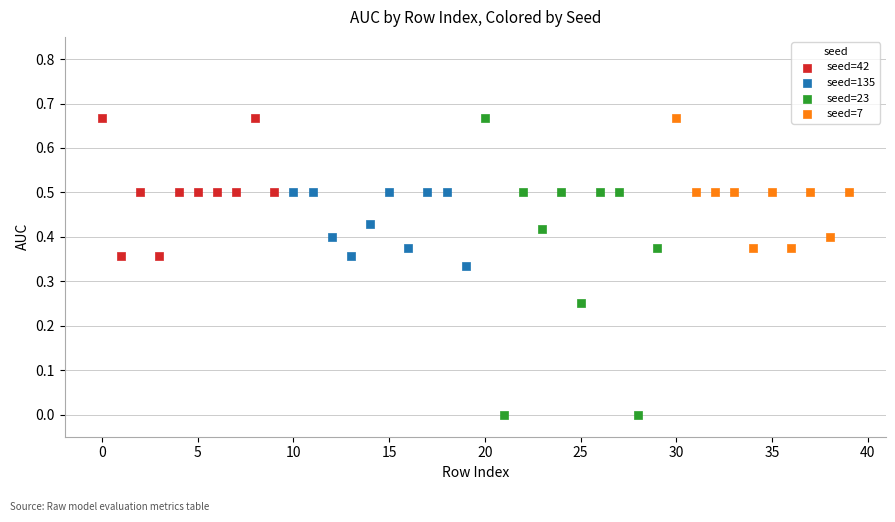

Which series reaches the minimum Y coordinate?

seed=23